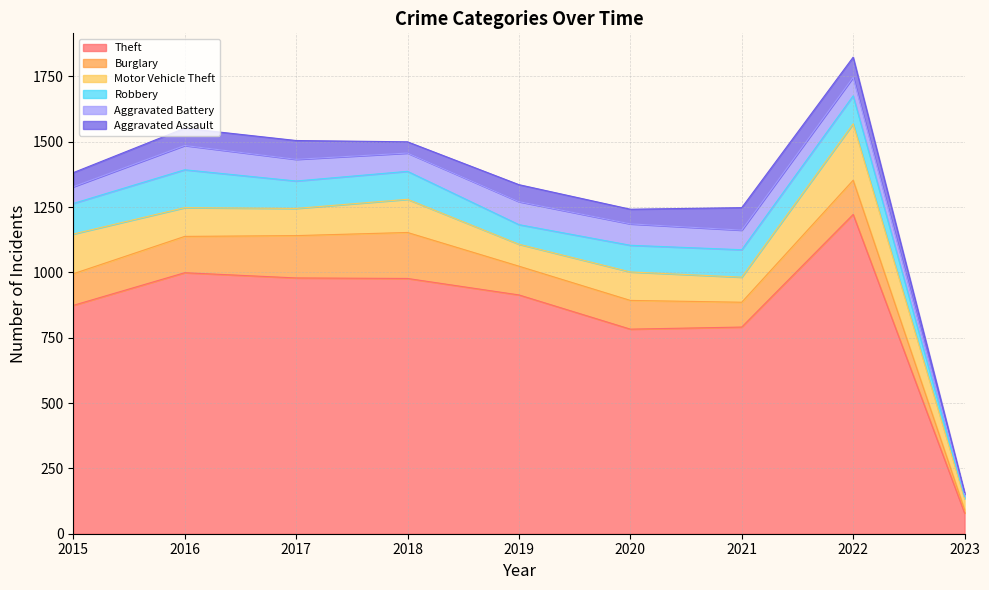

Rank the series at 2020 from highest to lowest value.

Theft, Burglary, Motor Vehicle Theft, Robbery, Aggravated Battery, Aggravated Assault